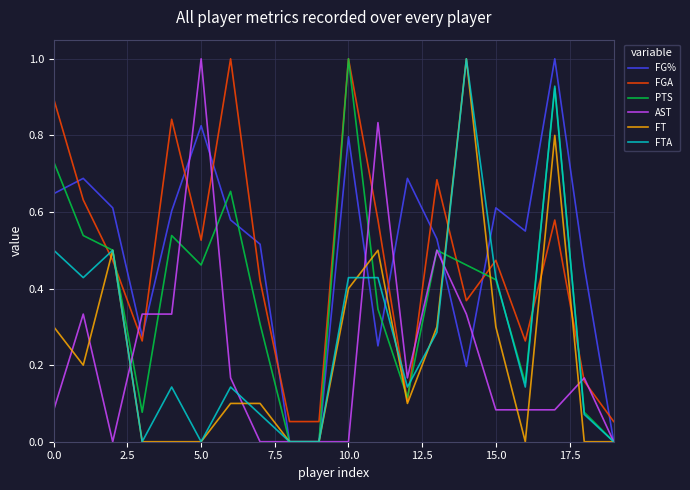

True or false: FG% and FGA cross at least once.

True